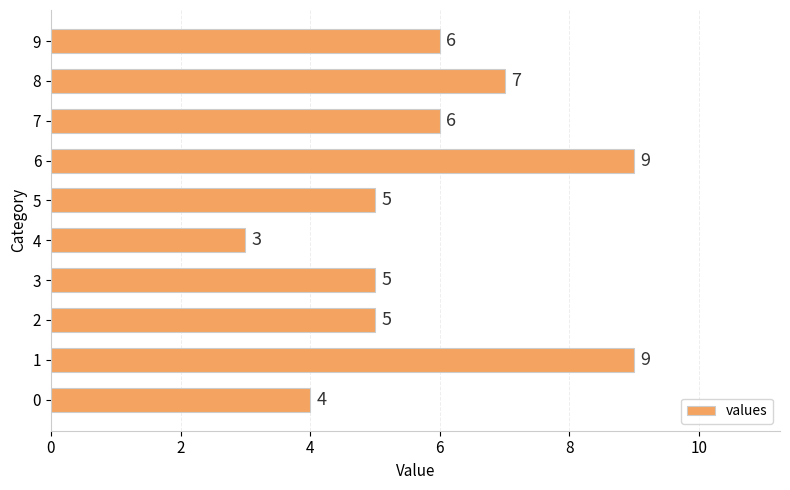

How many bars are there in total?

10